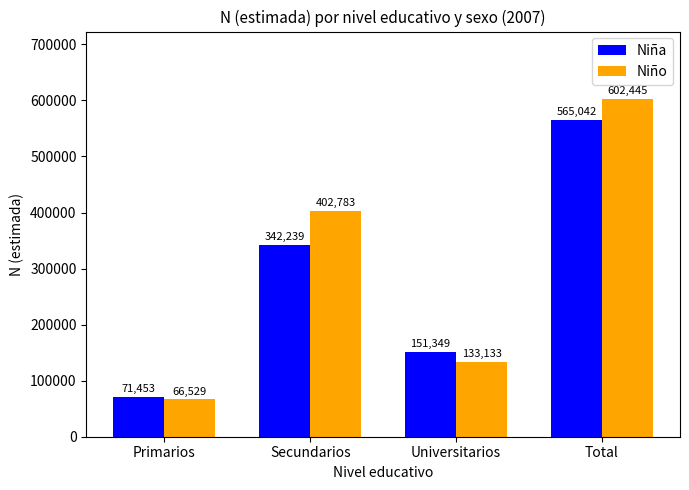

What is the minimum value shown in the chart?

66529